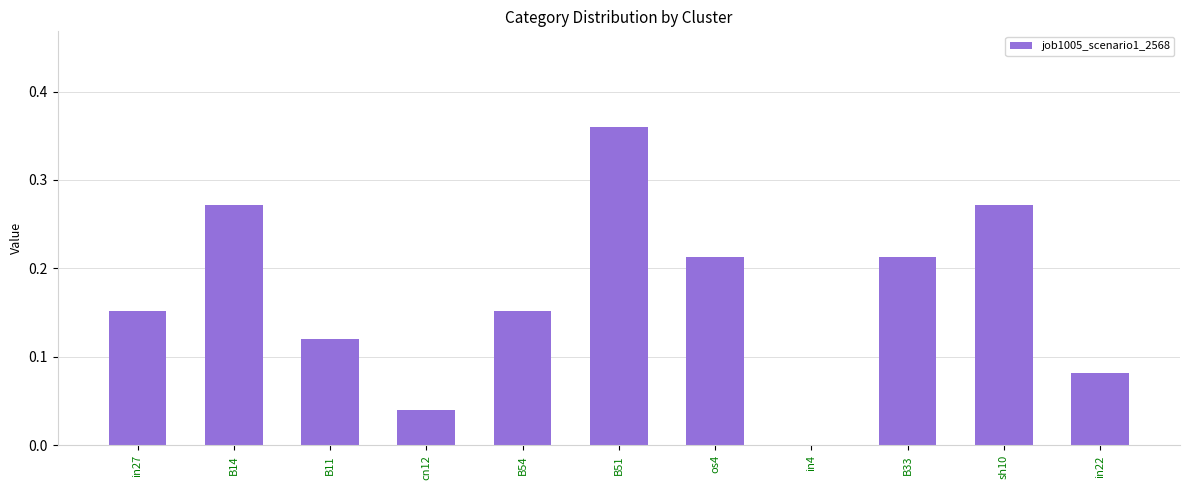

What is the sum of all values?

1.9